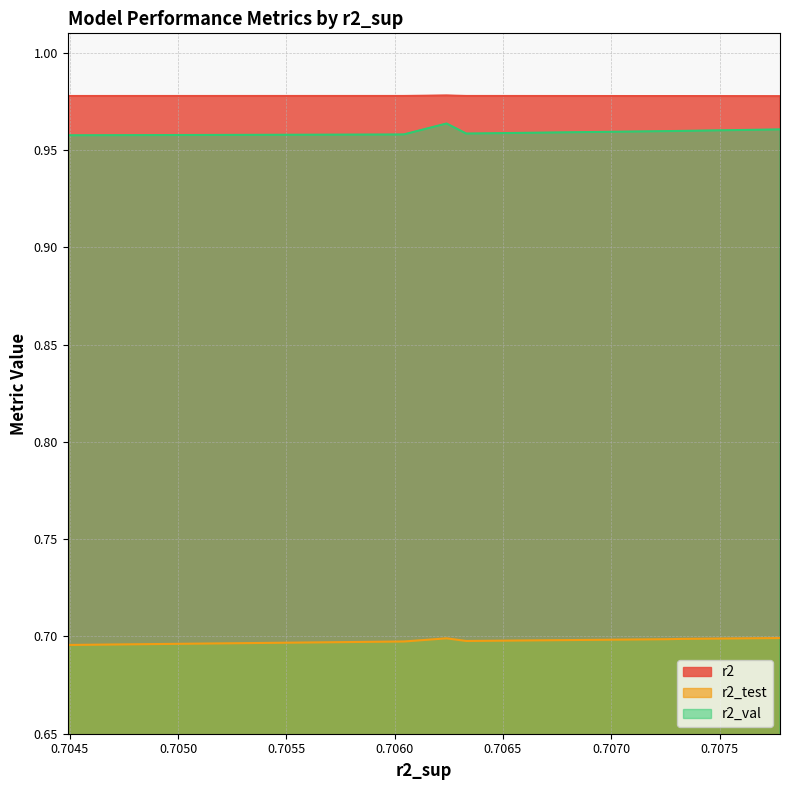

Which series has the widest spread of values?

r2_val